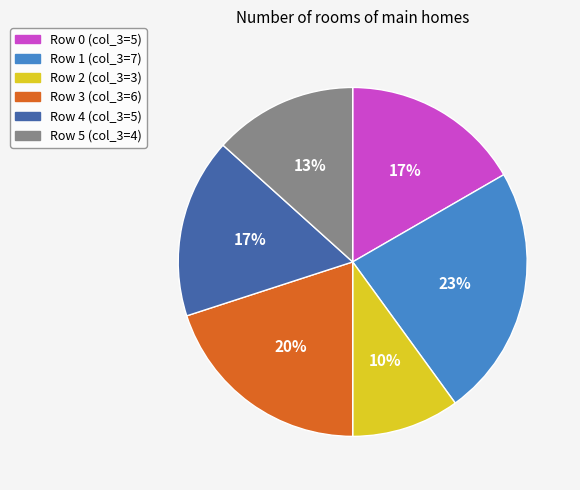

Which category has the biggest portion of the pie?

Row 1 (col_3=7)